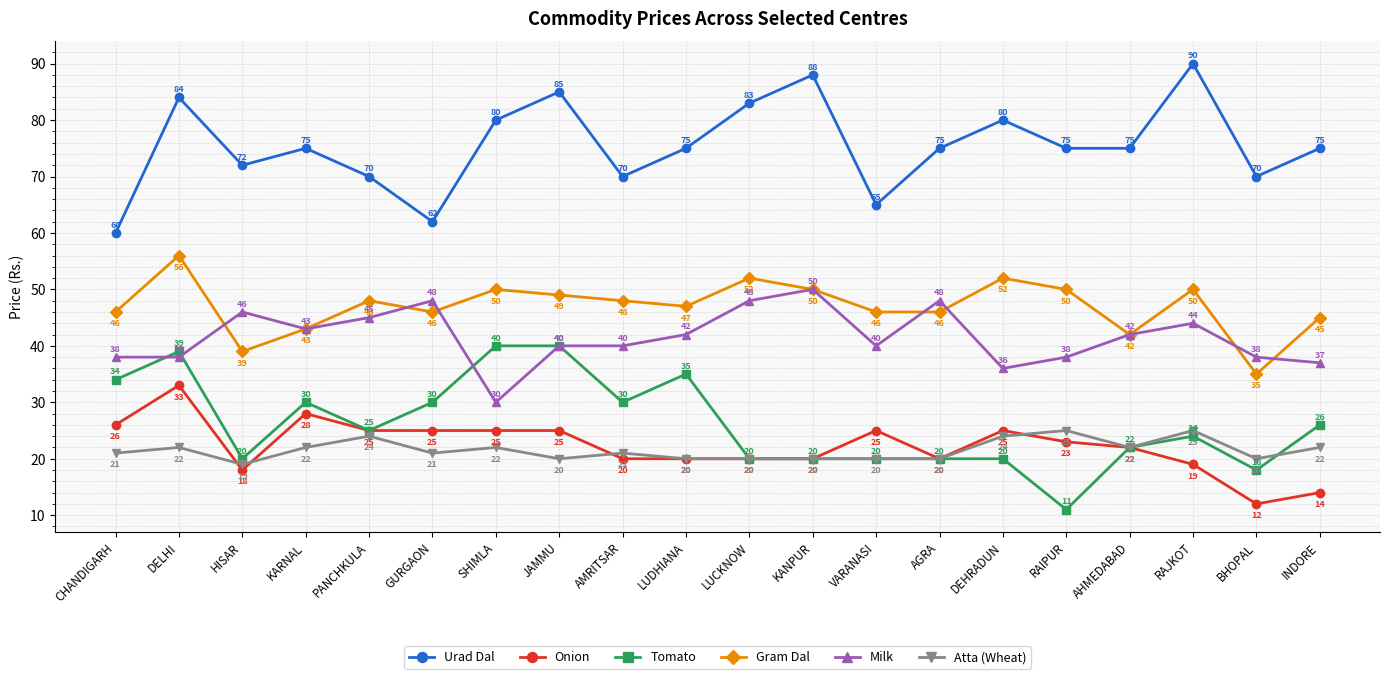

Which label corresponds to the largest value in the chart?

RAJKOT